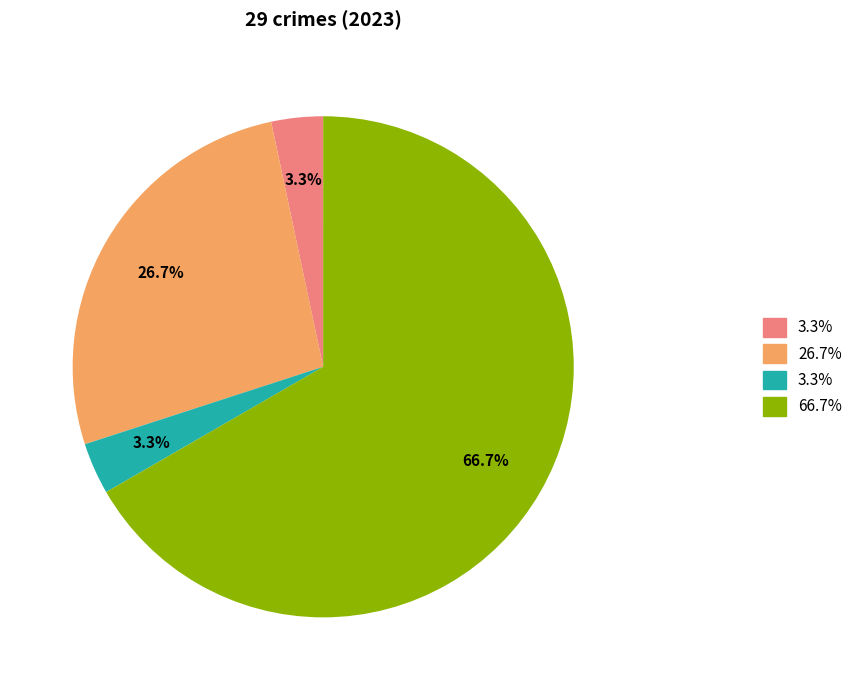

Is there a majority slice in this chart?

Yes